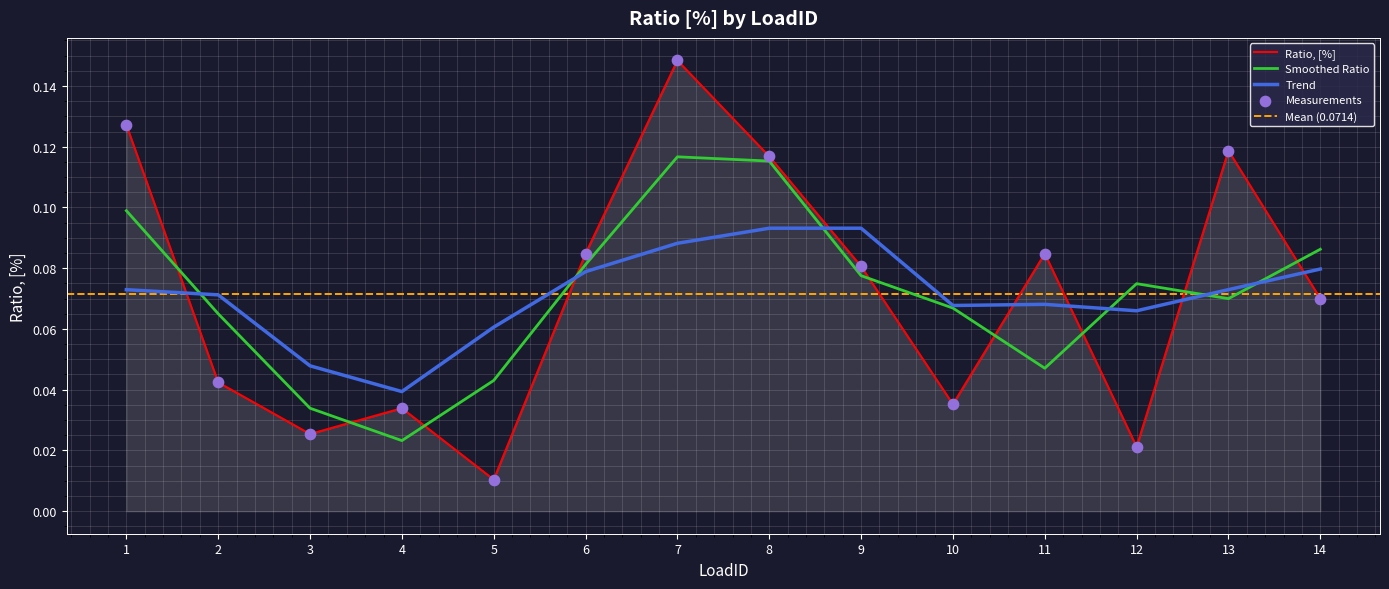

Between 13 and 6, which is larger?

13